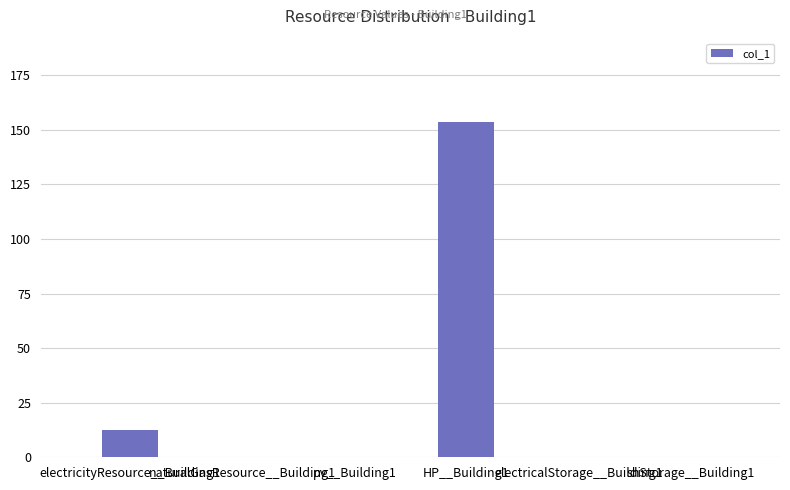

What is the sum of all values?

165.9